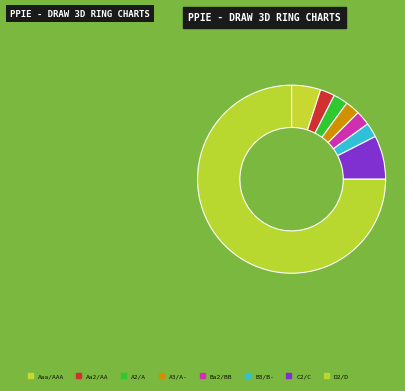

Is D2/D the majority of the pie?

Yes